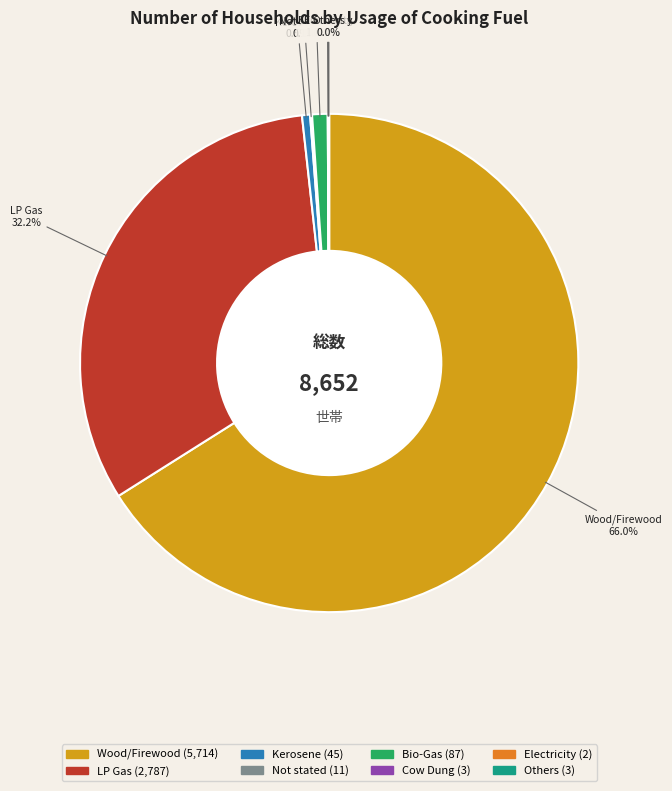

Does Wood/Firewood account for over 50% of the chart?

Yes